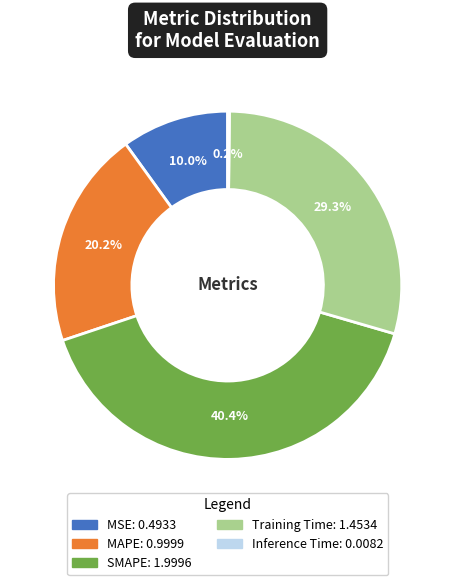

Which category has the biggest portion of the pie?

SMAPE